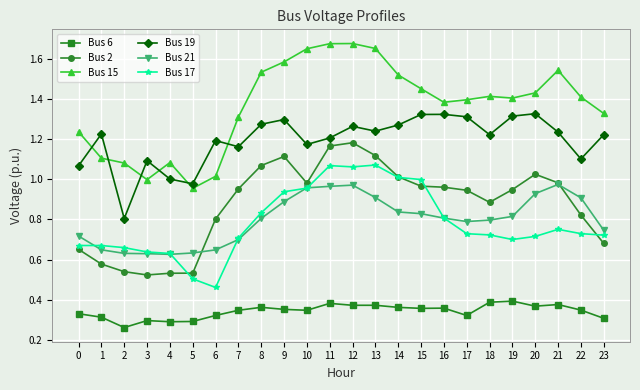

True or false: Bus 21 and Bus 6 cross at least once.

False